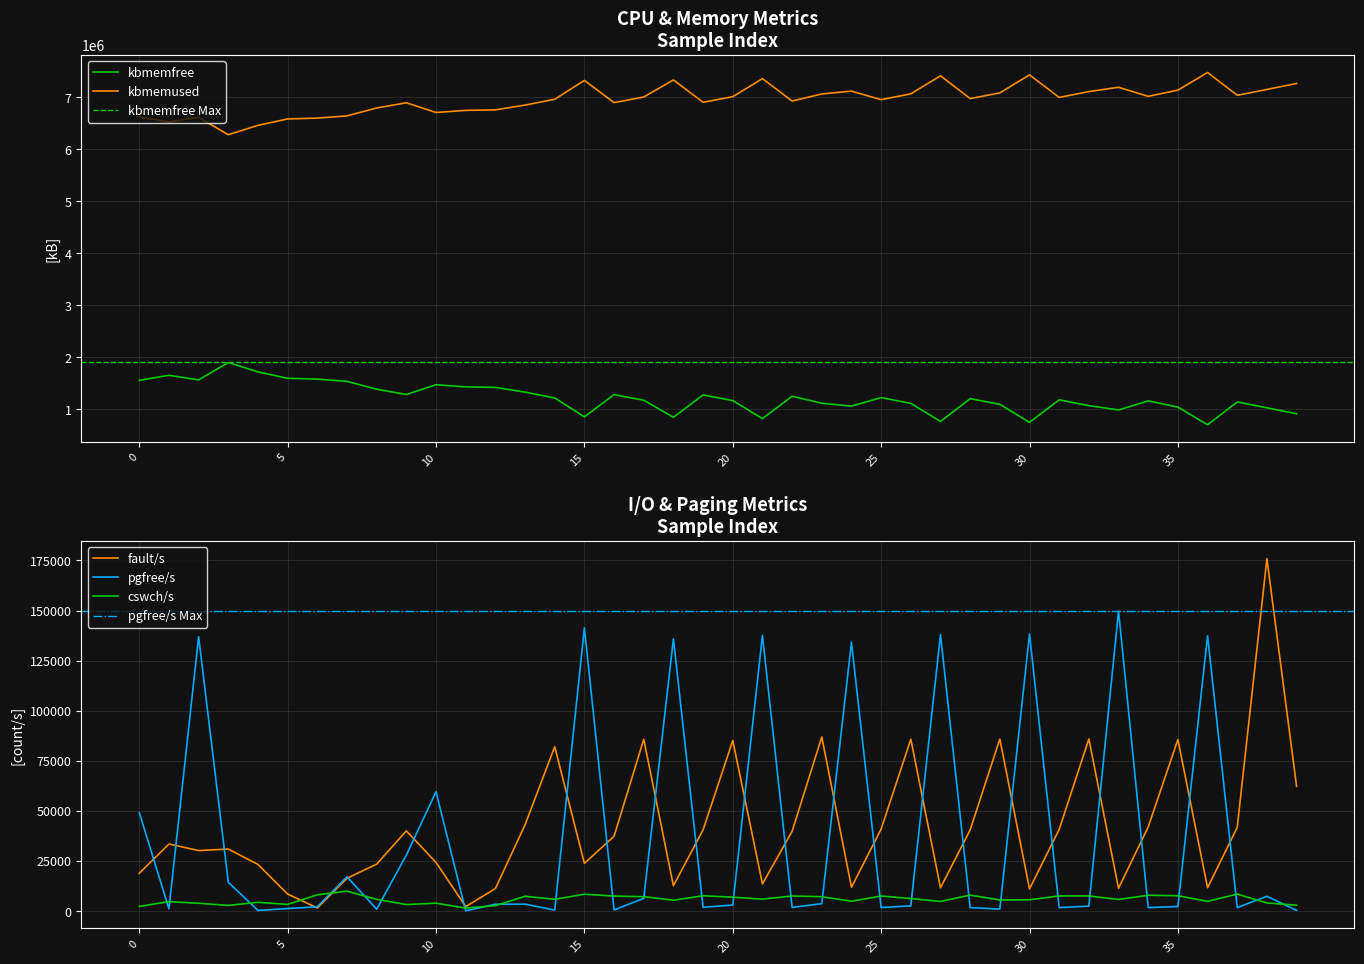

True or false: kbmemfree and fault/s intersect in this chart.

False